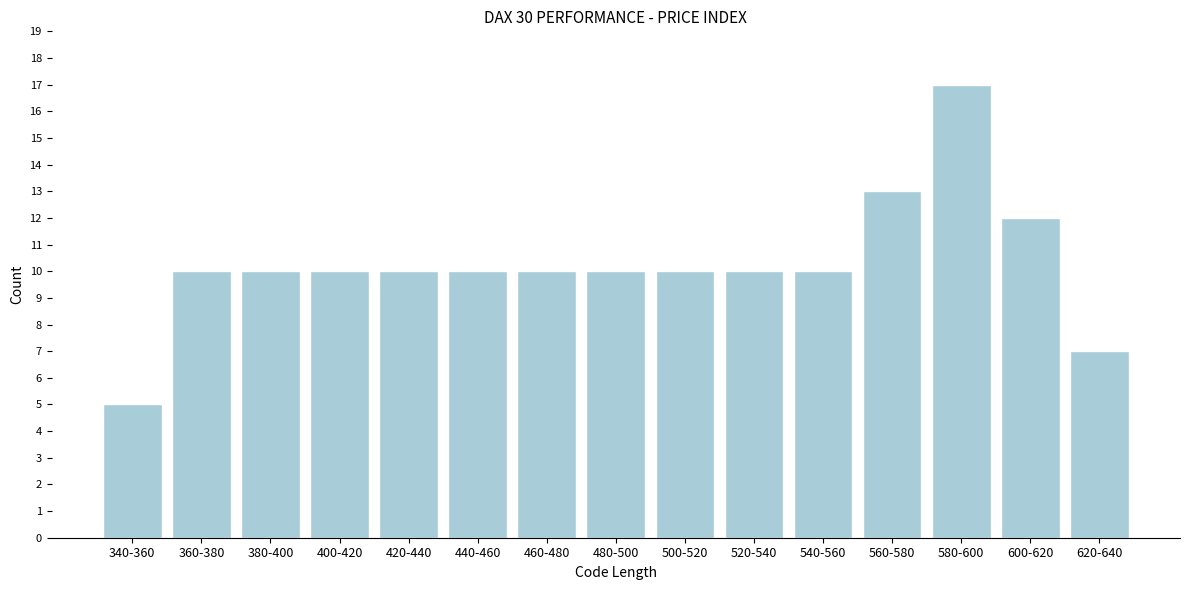

Reading right to left, list all the values displayed in this chart.

620-640=7	600-620=12	580-600=17	560-580=13	540-560=10	520-540=10	500-520=10	480-500=10	460-480=10	440-460=10	420-440=10	400-420=10	380-400=10	360-380=10	340-360=5